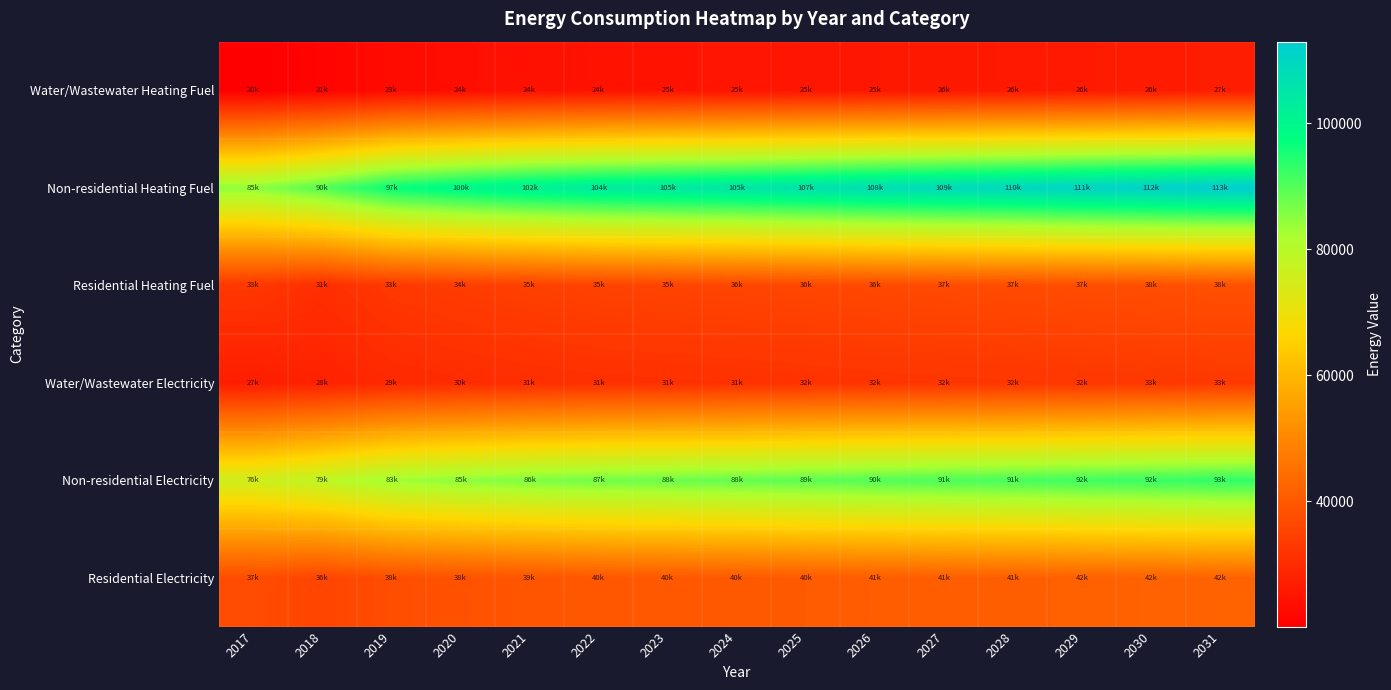

How many distinct data groups are displayed?

6